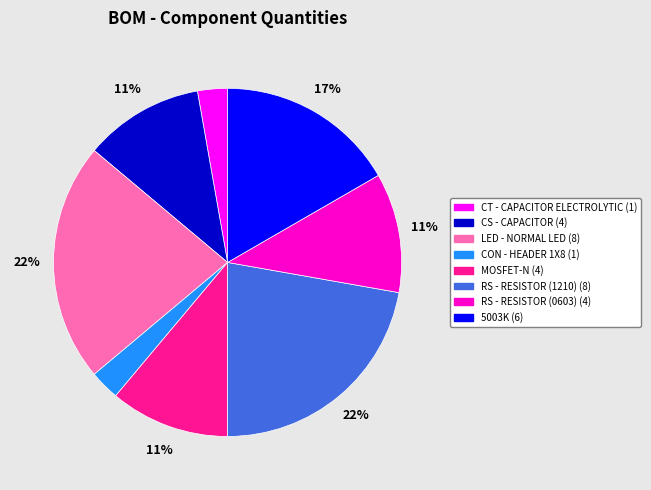

True or false: CS - CAPACITOR accounts for 24% of the total.

False